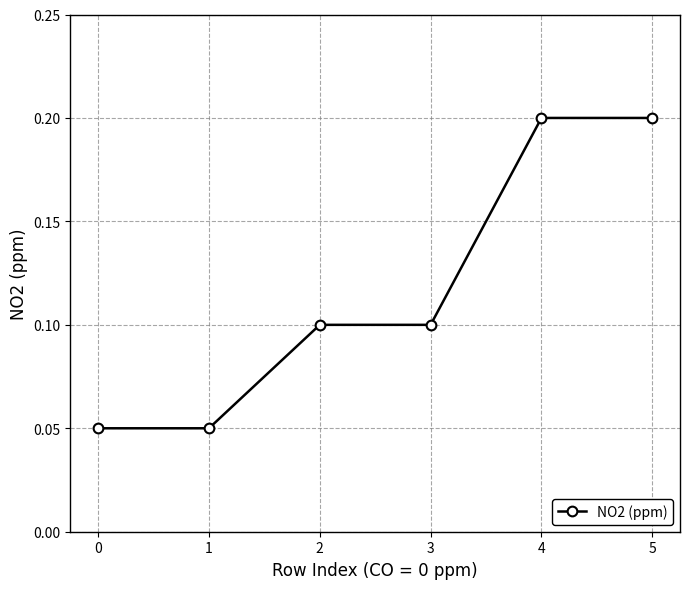

What is the greatest value displayed?

0.2